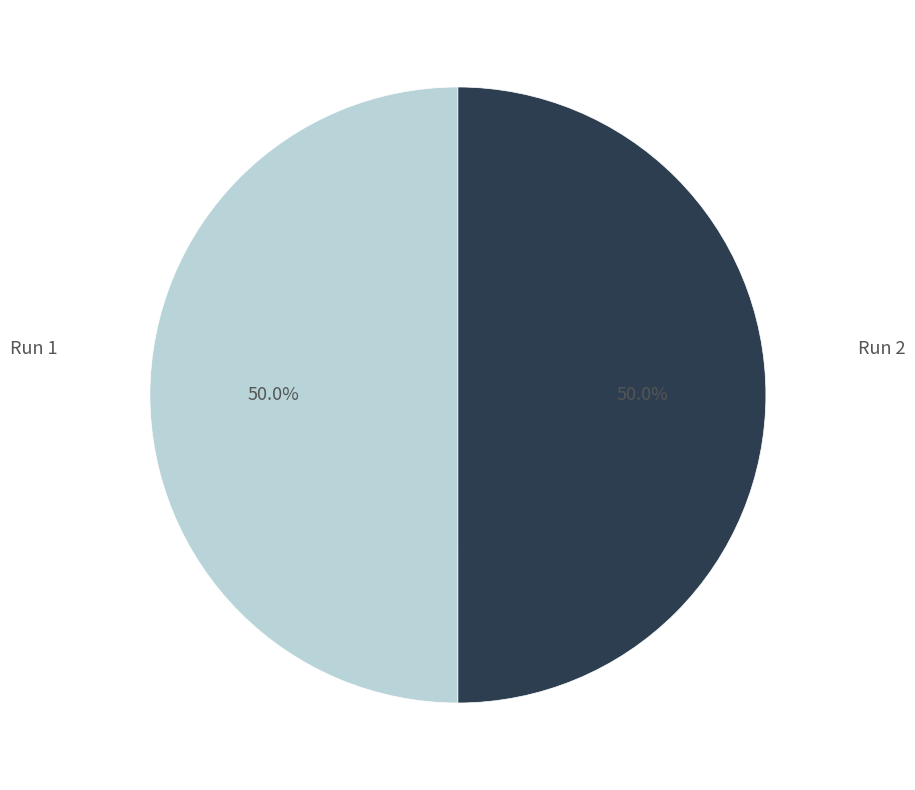

How many segments does this pie chart have?

2